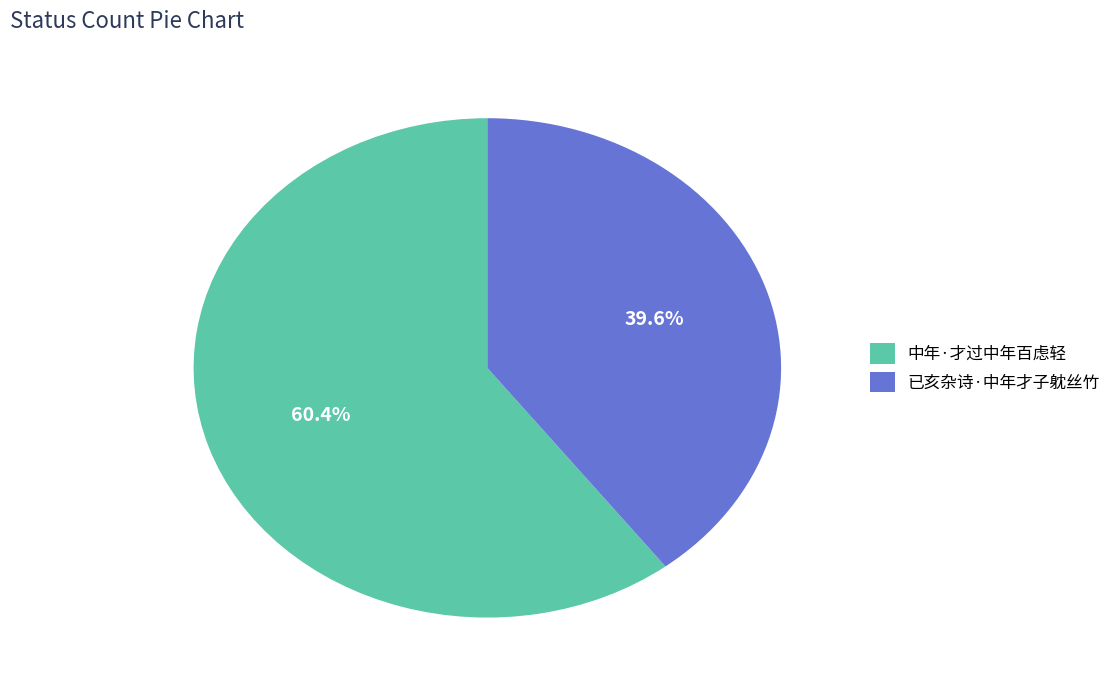

Is there any slice that represents more than half of the pie?

Yes